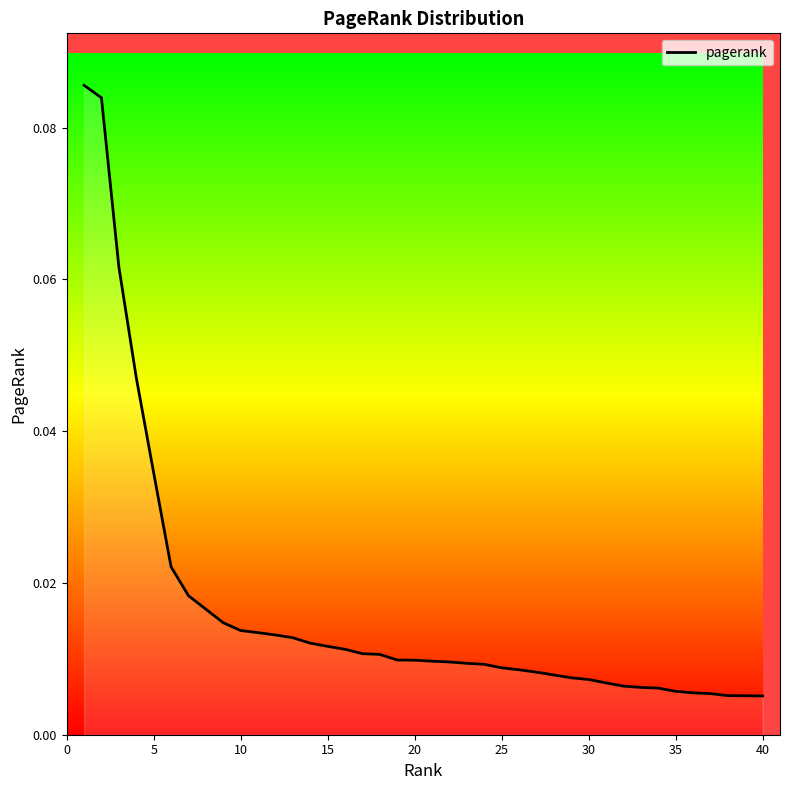

Does the chart have visible grid lines?

No